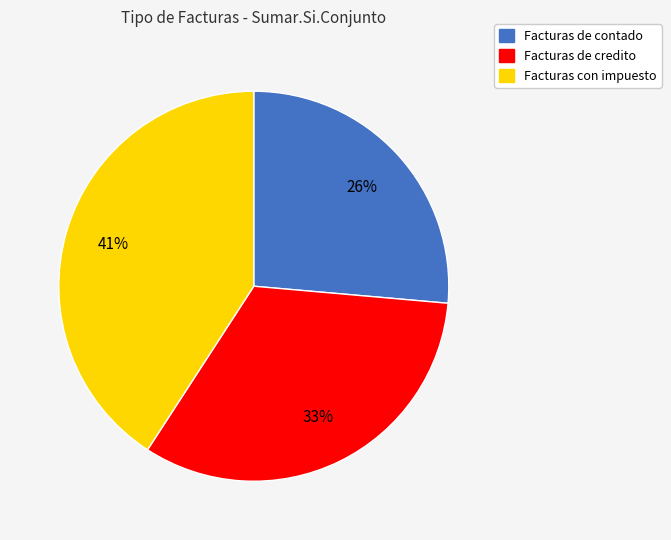

To the nearest percent, what portion does Facturas con impuesto represent?

41%